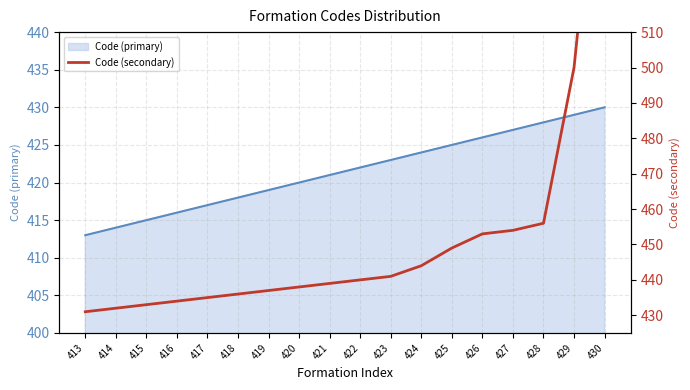

True or false: the data shows 818 at 429.

False